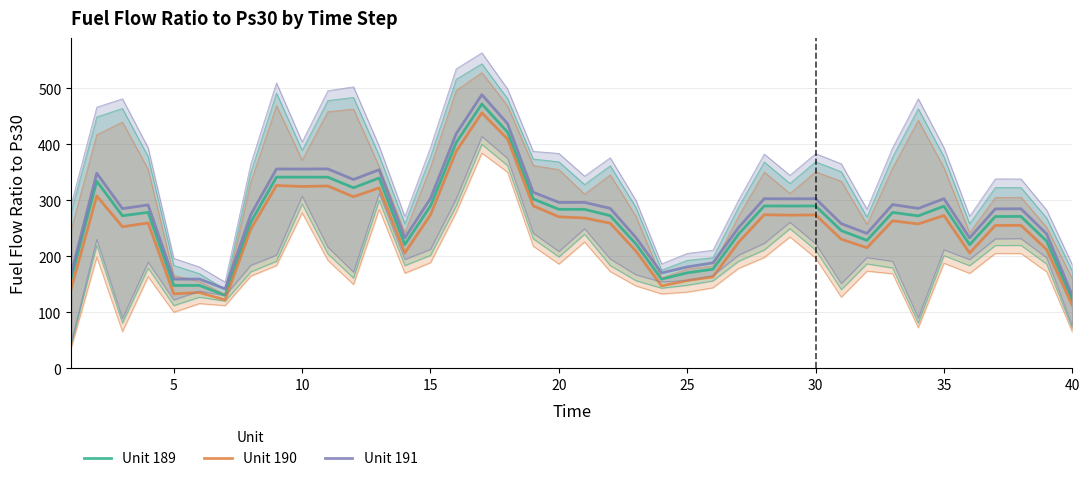

In Unit 189, how many points are lower than both neighbors (excluding endpoints)?

10